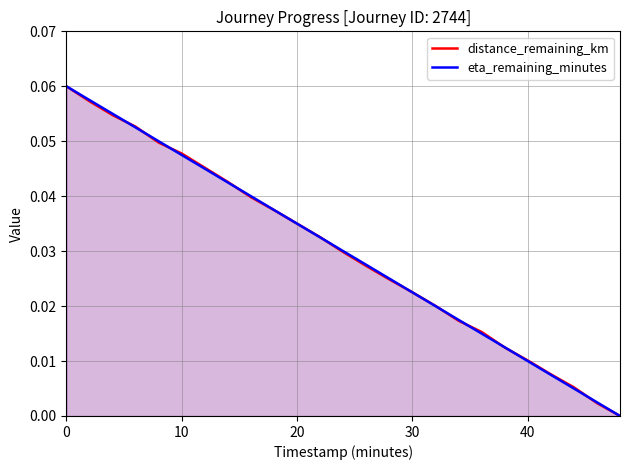

What is the sum of all eta_remaining_minutes values?

0.7